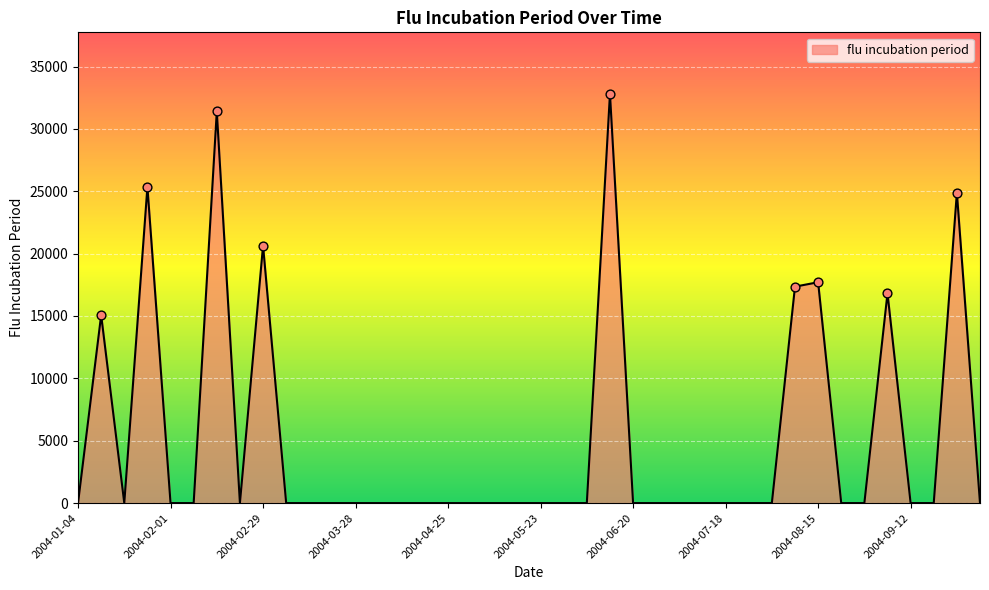

What is the difference between the maximum and minimum values?

32819.3